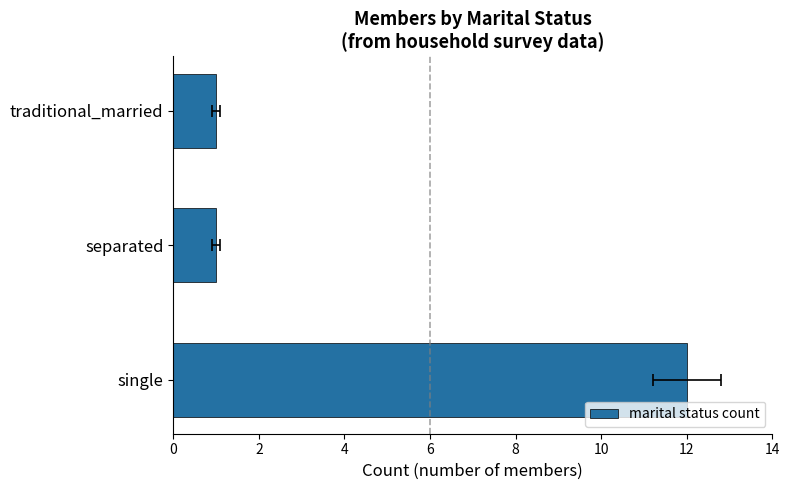

What is the average value?

5